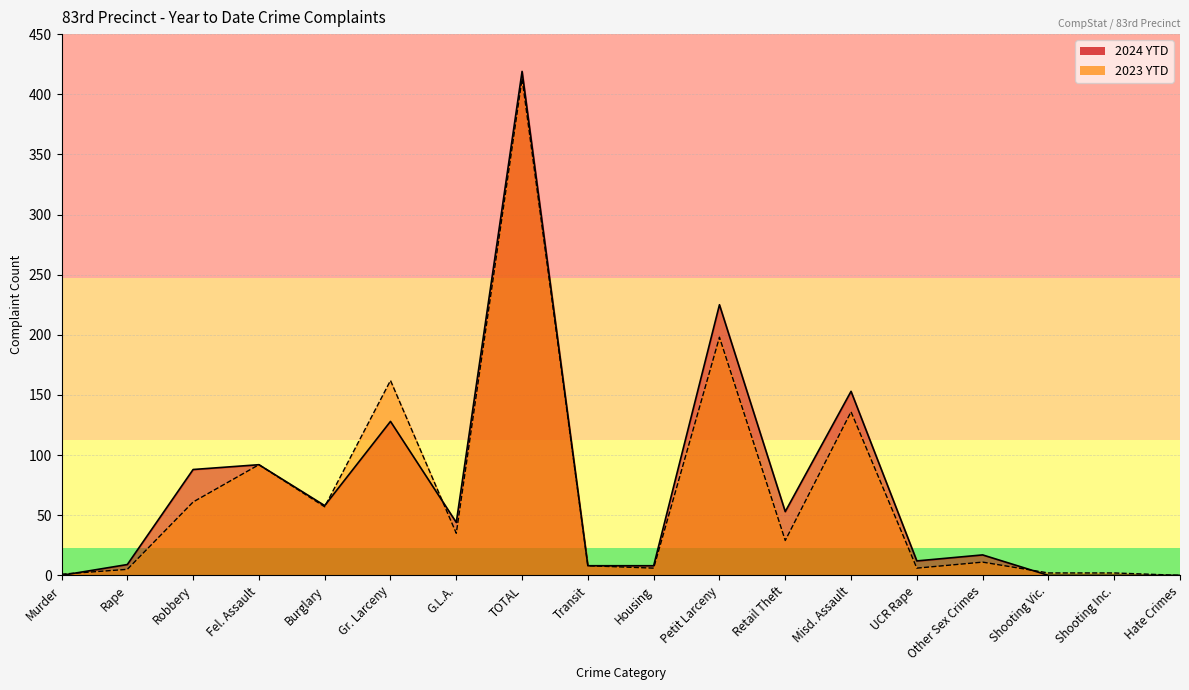

At how many categories does at least one series exceed 187?

2